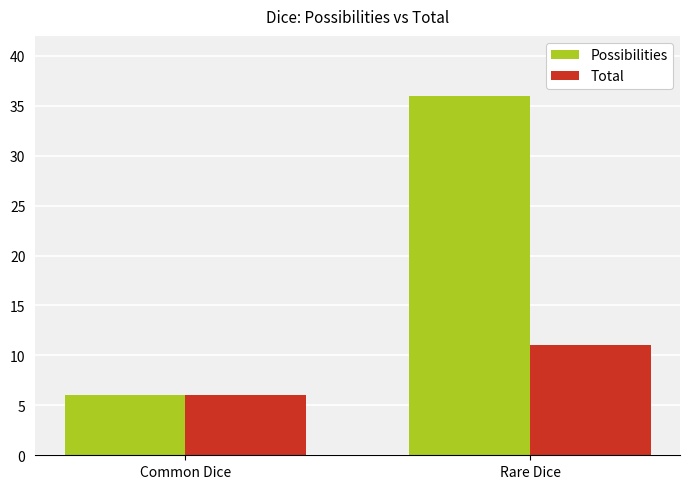

At which label does Possibilities reach its minimum?

Common Dice